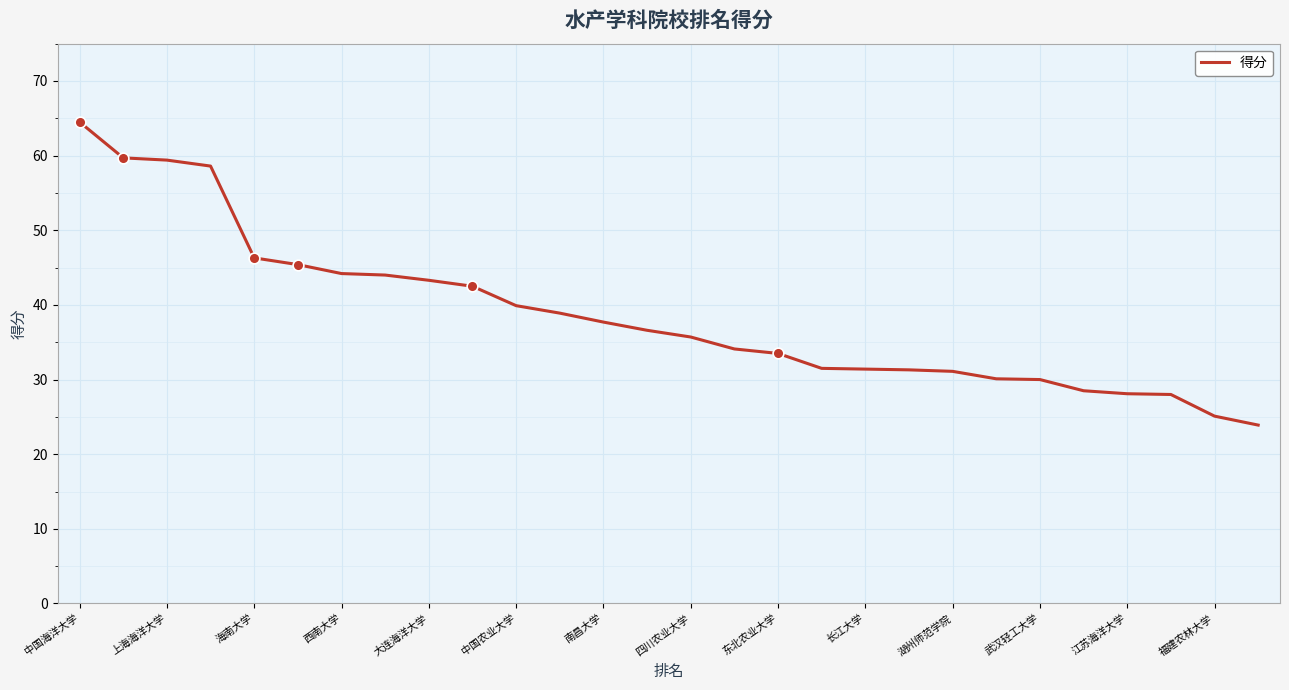

What is the smallest value displayed?

23.9